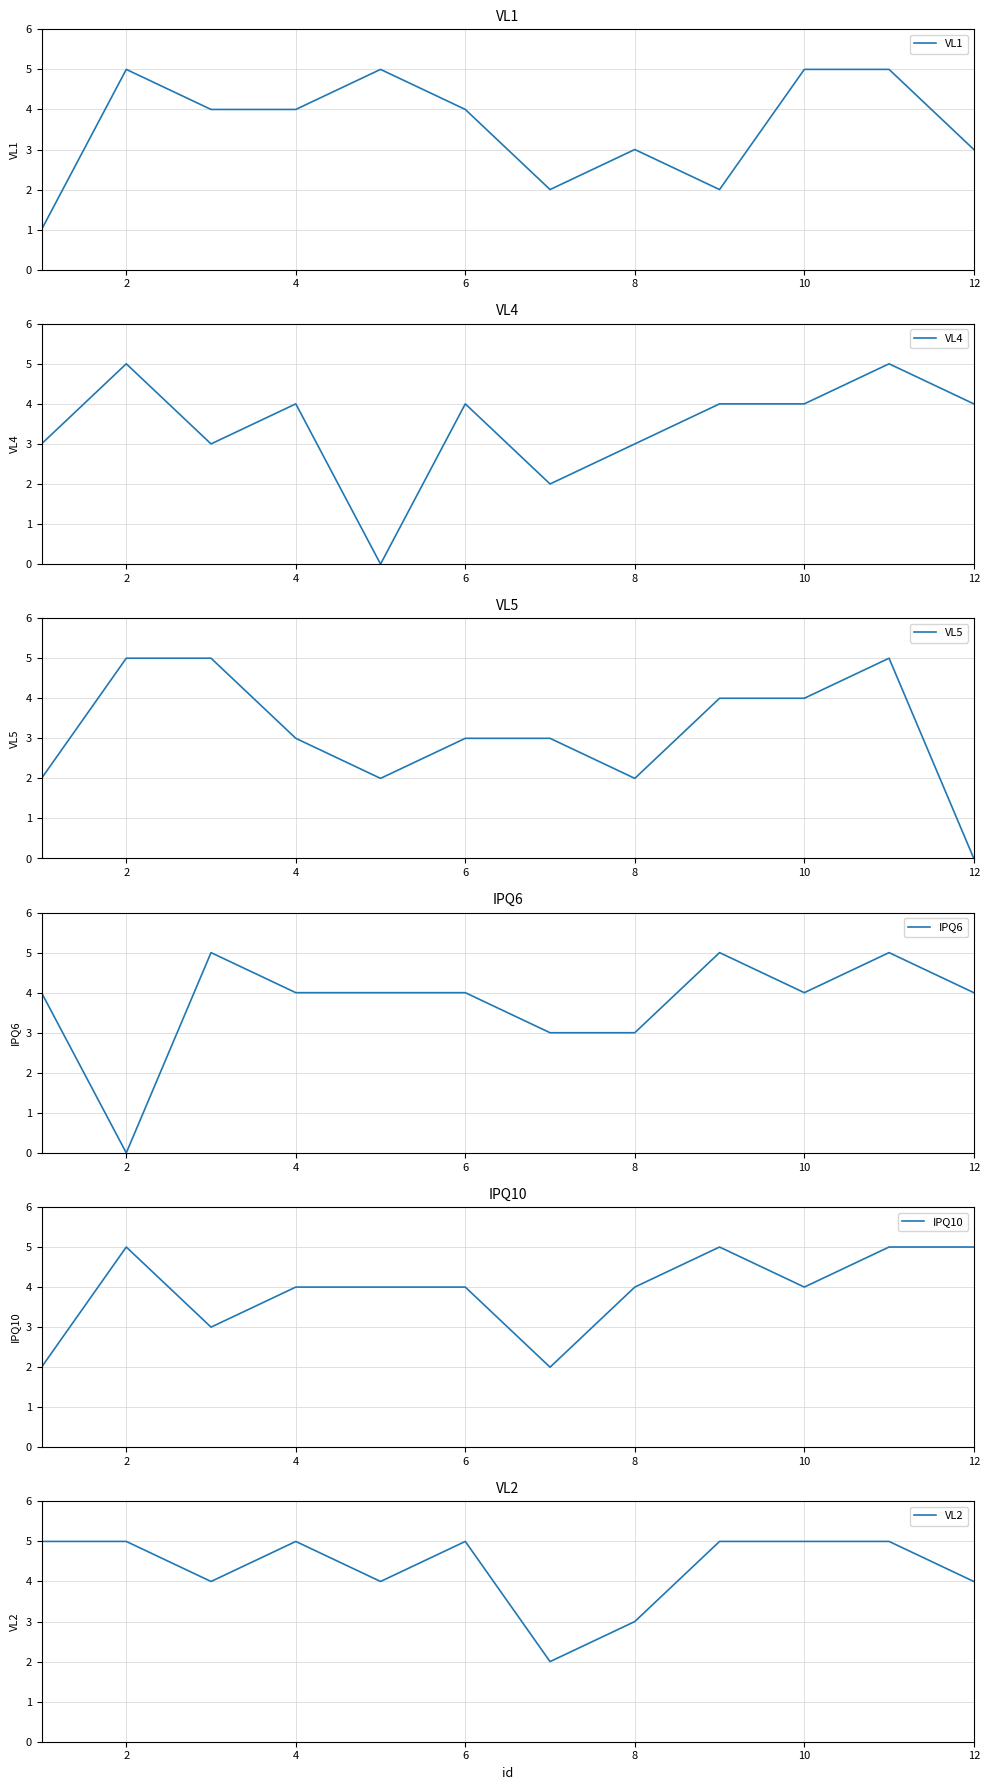

What is the average value of the VL2 series?

4